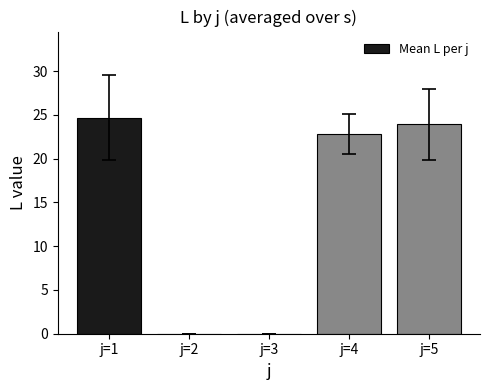

At which label does the data first exceed 22?

j=1